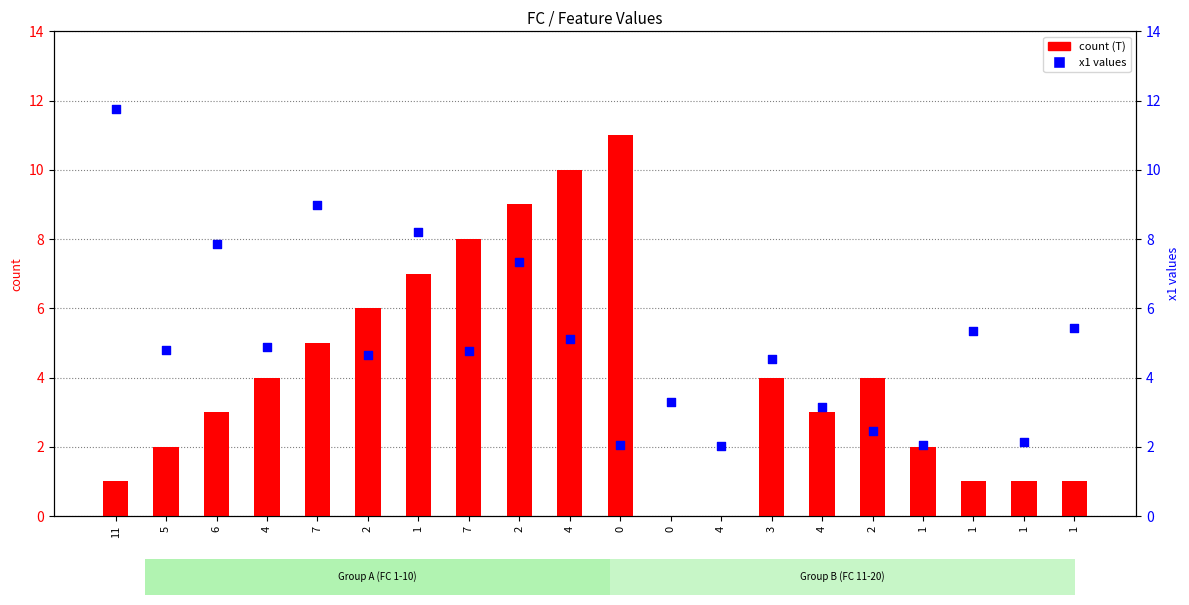

Which series contains the highest Y value?

x1 (percentile rank)